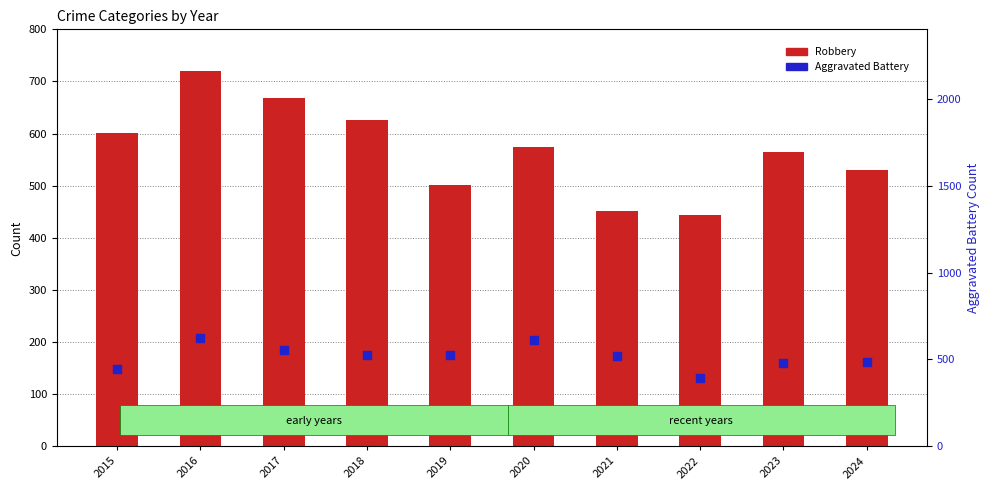

Which series contains the lowest Y value?

Aggravated Battery